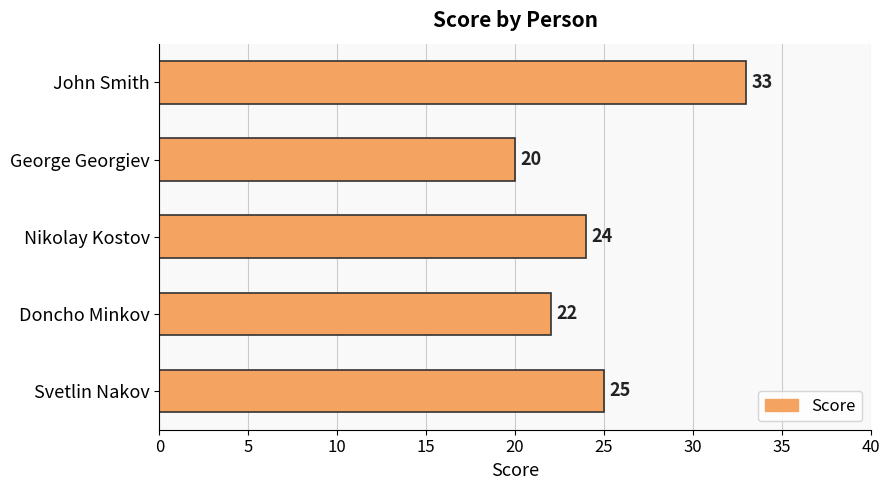

Approximately how many times larger is the value at Nikolay Kostov compared to George Georgiev?

1.2